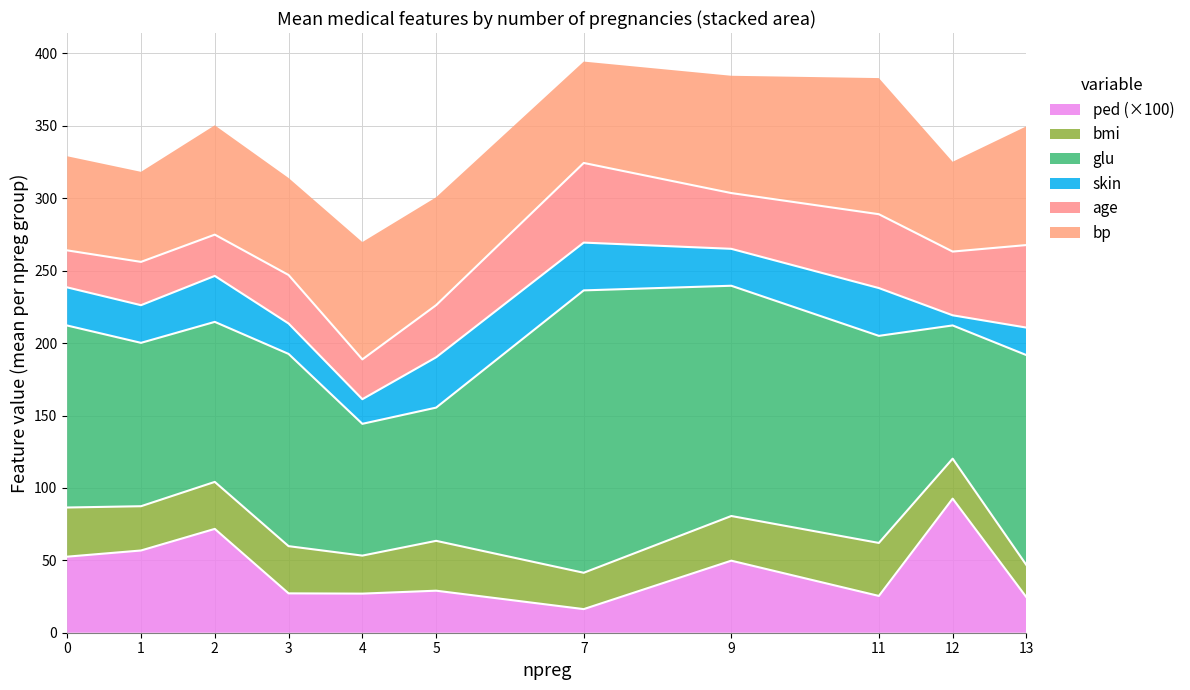

At which label does ped (×100) reach its peak?

12